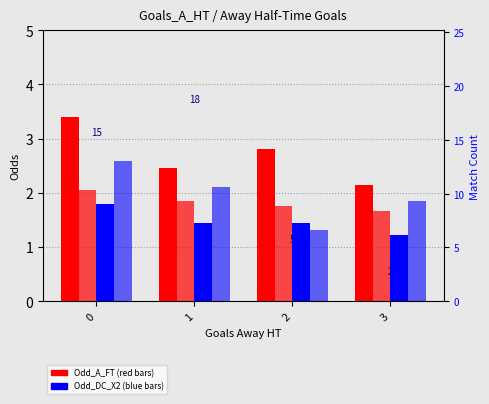

Which series changed the most between 2 and 3?

Odd_A_FT